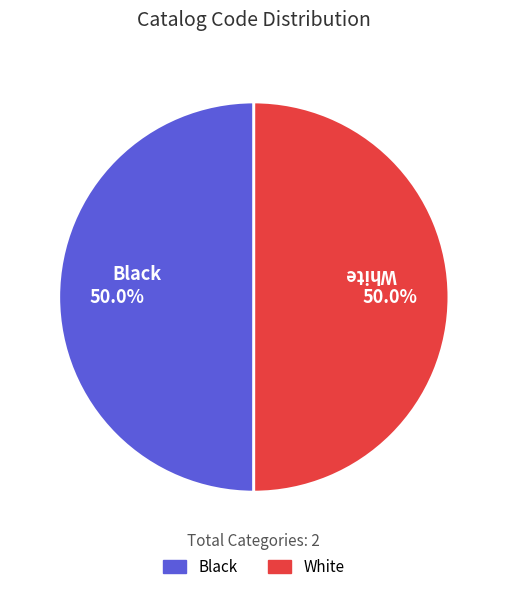

Approximately how many times larger is the value at Black compared to White?

1.0